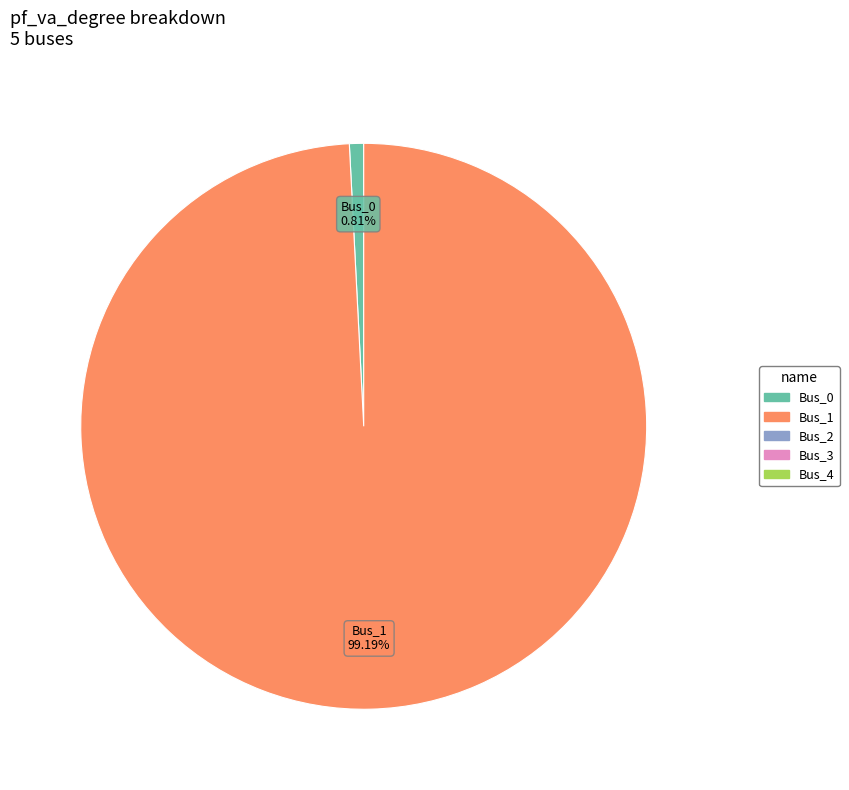

How many segments does this pie chart have?

2